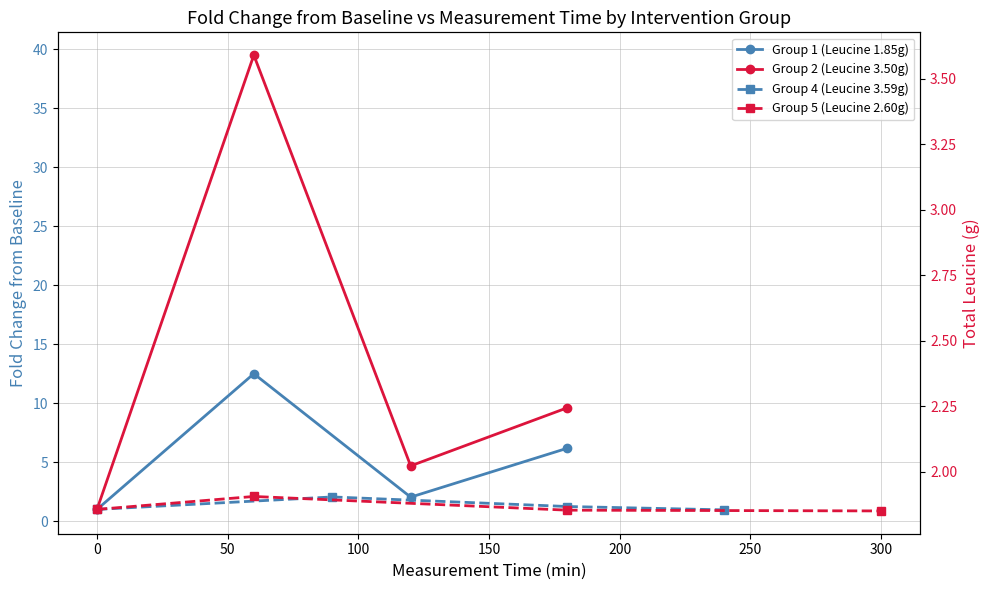

True or false: Group 2 (Leucine 3.50g) and Group 5 (Leucine 2.60g) intersect in this chart.

False